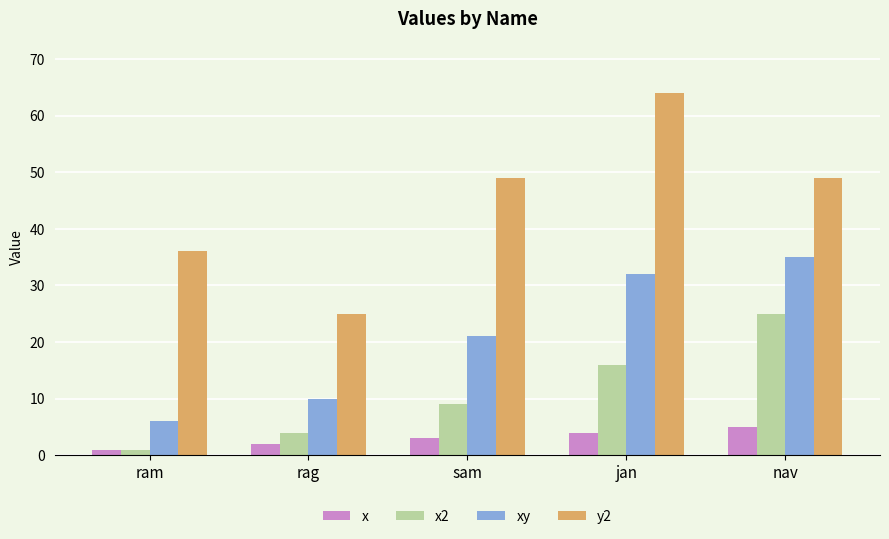

What is the spread (max minus min) of values at sam?

46